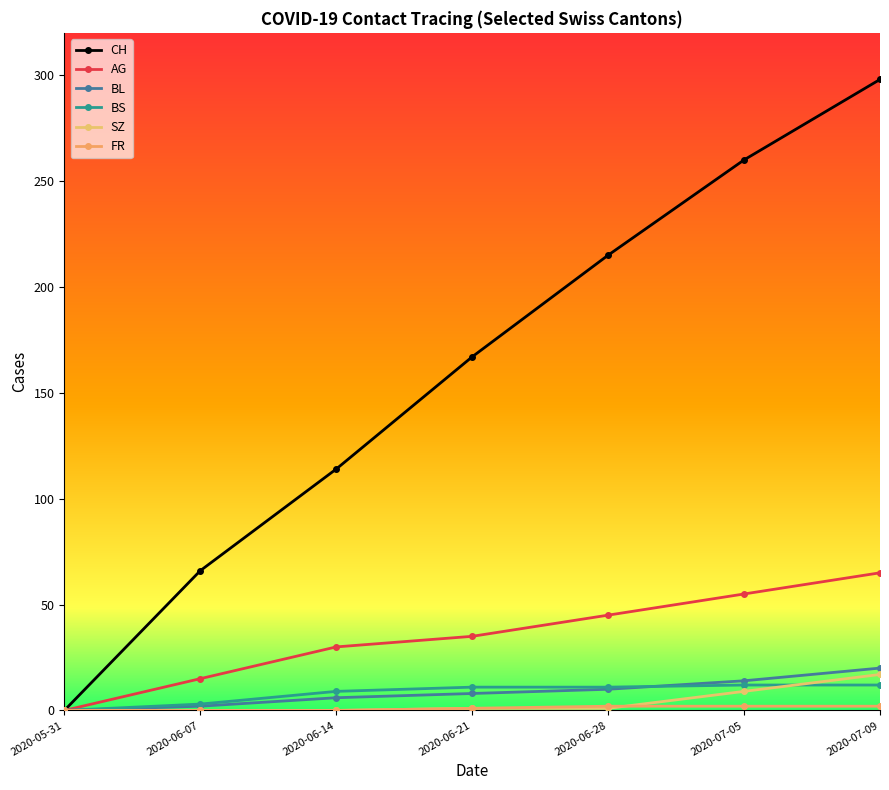

What is the value of the CH point at the 4th from the left?

167